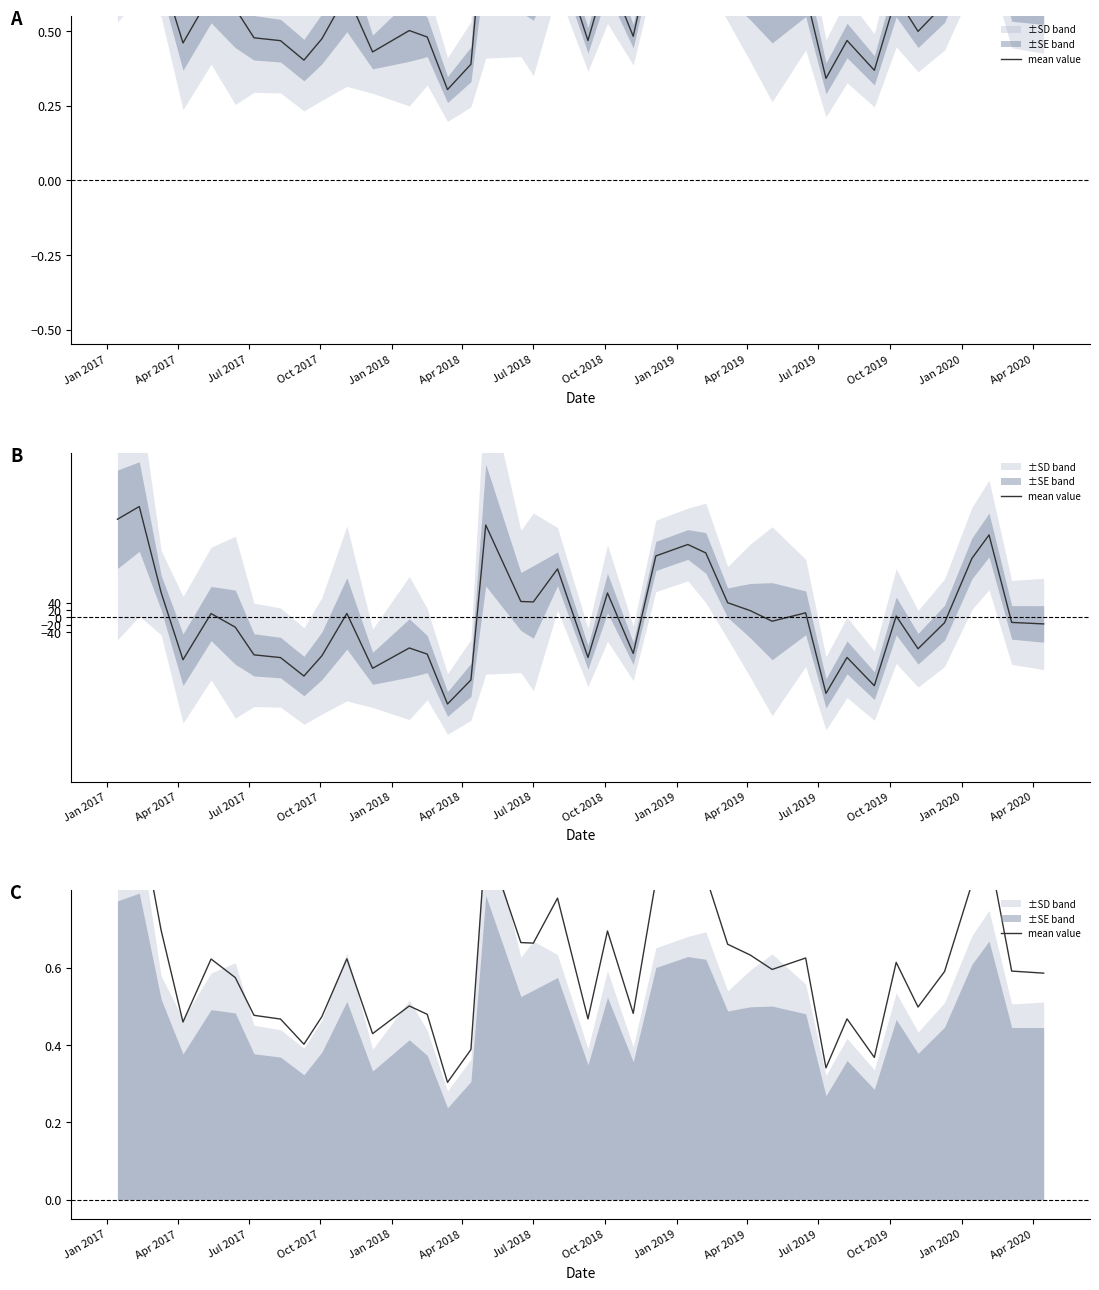

Reading right to left, list all the values displayed in this chart.

0.6	0.6	0.9	0.8	0.6	0.5	0.6	0.4	0.5	0.3	0.6	0.6	0.6	0.7	0.8	0.9	0.8	0.5	0.7	0.5	0.8	0.7	0.7	0.9	0.4	0.3	0.5	0.5	0.4	0.6	0.5	0.4	0.5	0.5	0.6	0.6	0.5	0.7	1.0	1.0